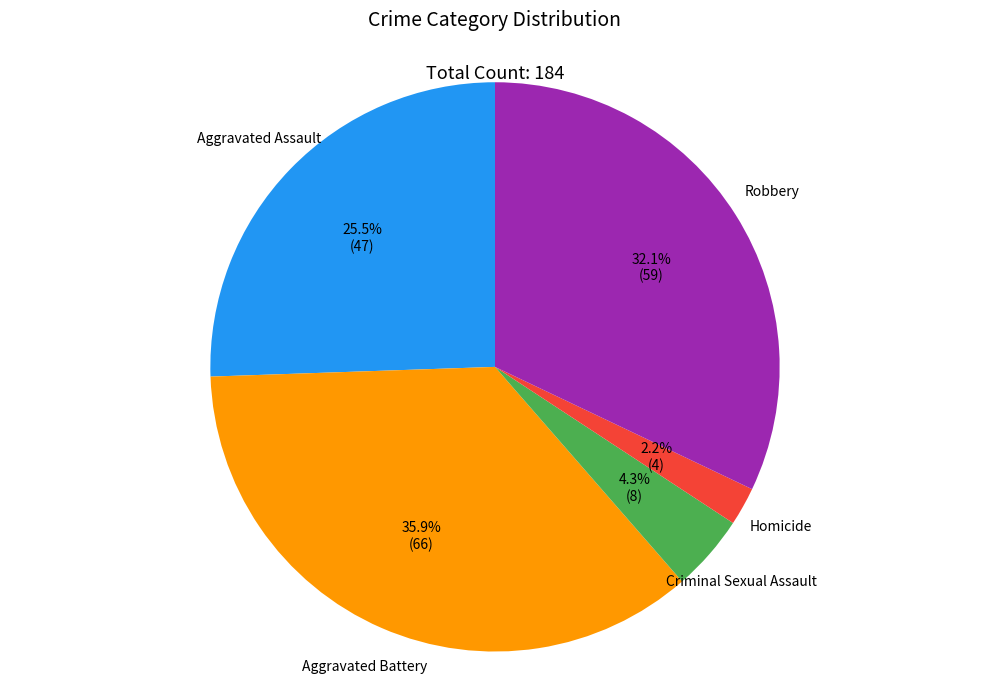

To the nearest percent, what is the average slice percentage?

20%